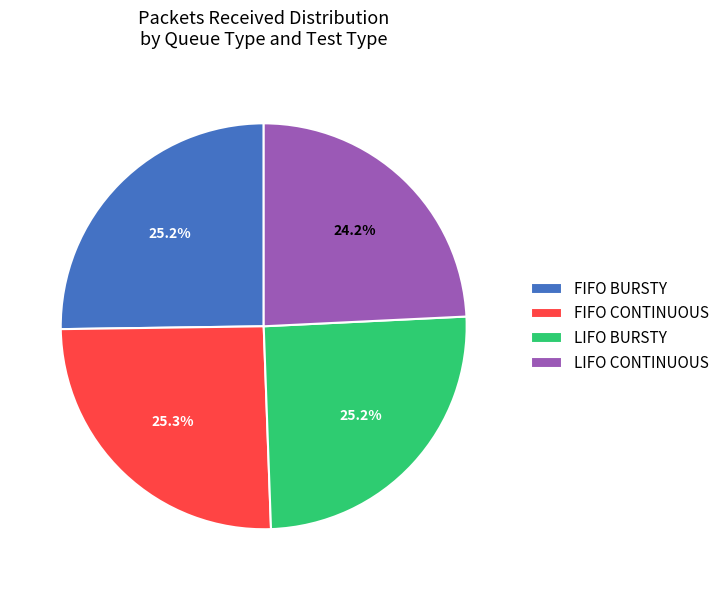

Approximately how many times larger is the value at FIFO CONTINUOUS compared to LIFO BURSTY?

1.0